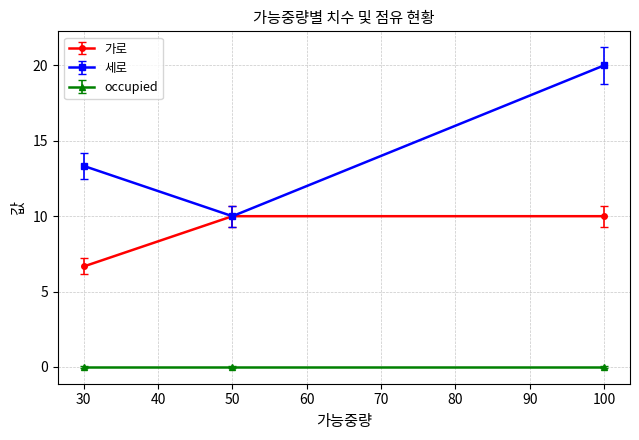

How many lines are shown in the chart?

3